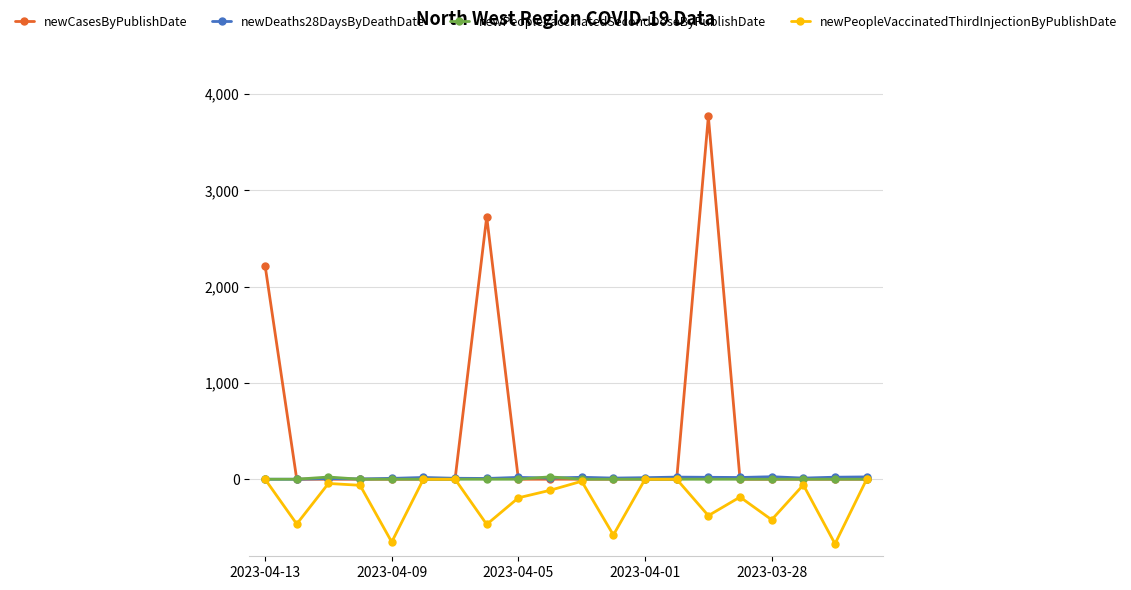

Which series has the widest spread of values?

newCasesByPublishDate